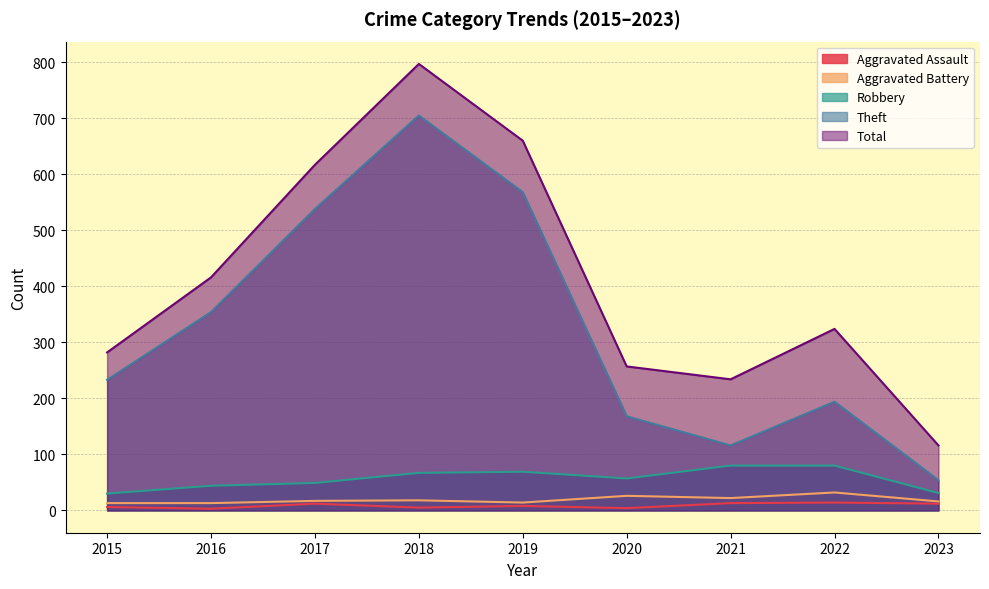

Which label corresponds to the smallest value in the chart?

2016